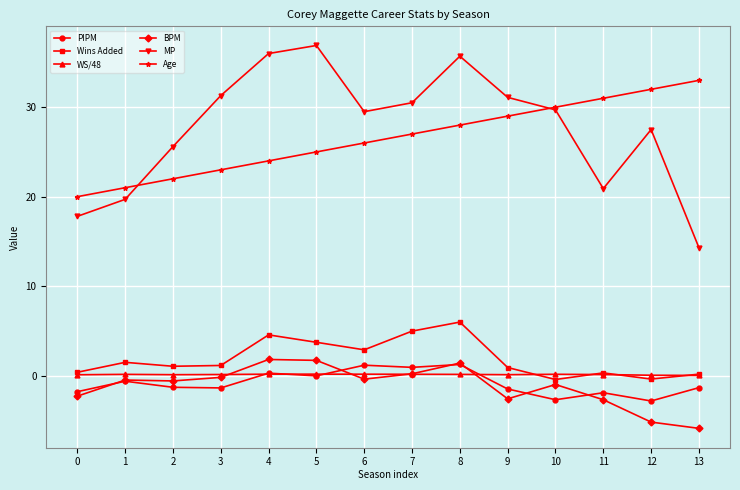

Does the chart display data point markers on the line(s)?

Yes